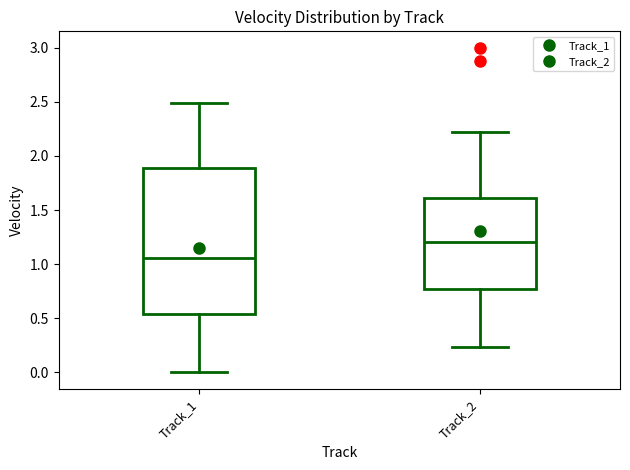

Comparing the boxes themselves (not the whiskers), which one is the tallest?

Track_1